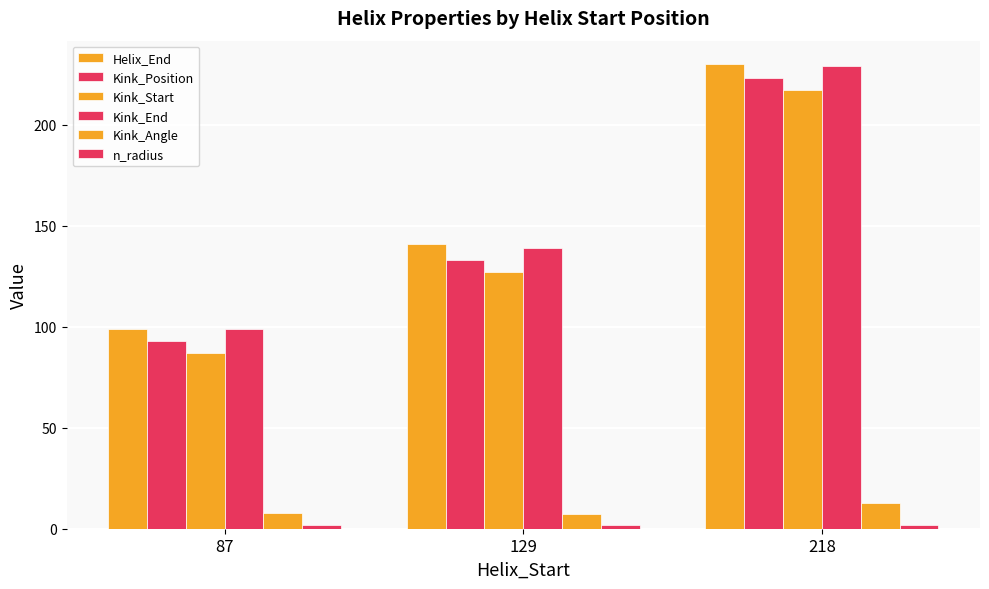

How many groups of bars are there?

3